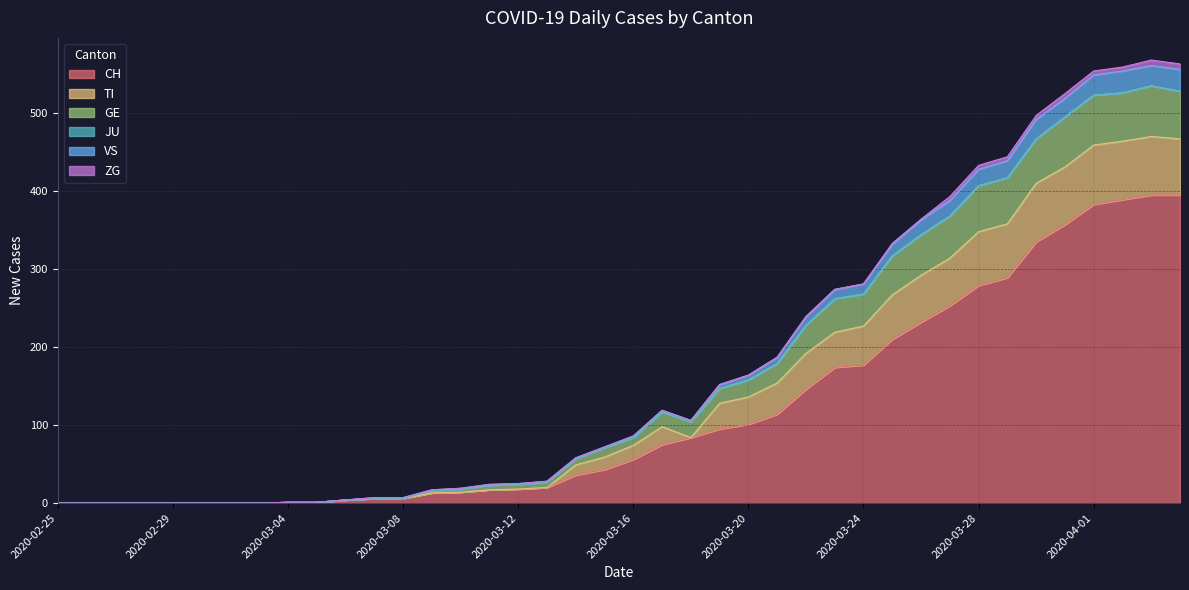

Count the number of categories in the chart.

40